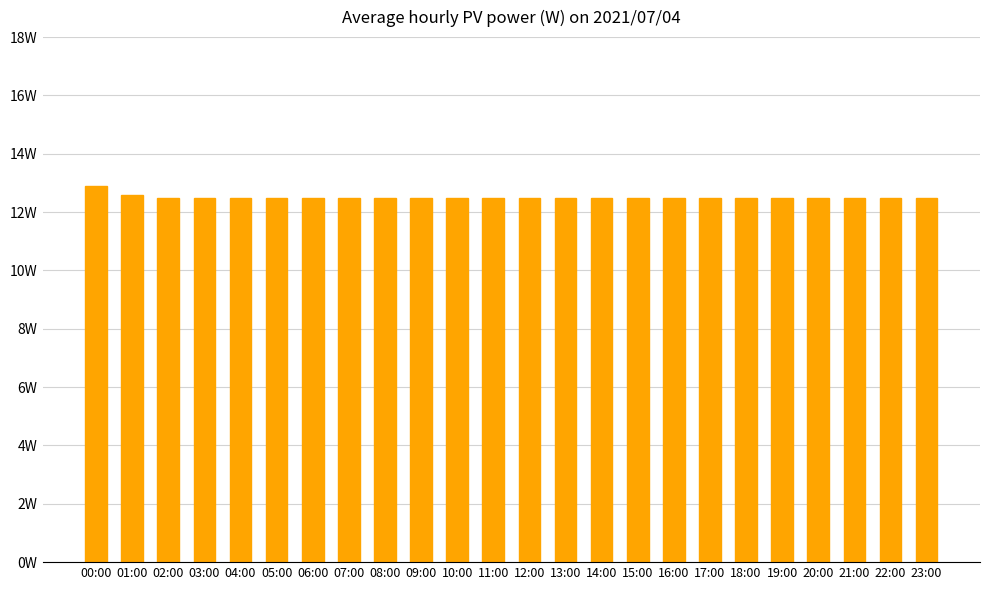

What position from the right is 03:00?

21